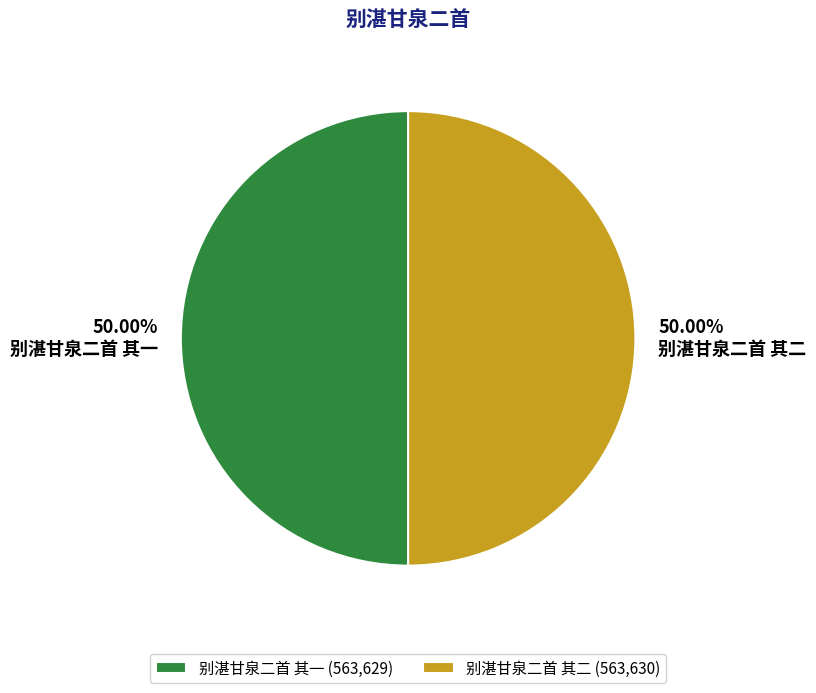

What is the ratio of the value at 别湛甘泉二首 其二 to the value at 别湛甘泉二首 其一?

1.0